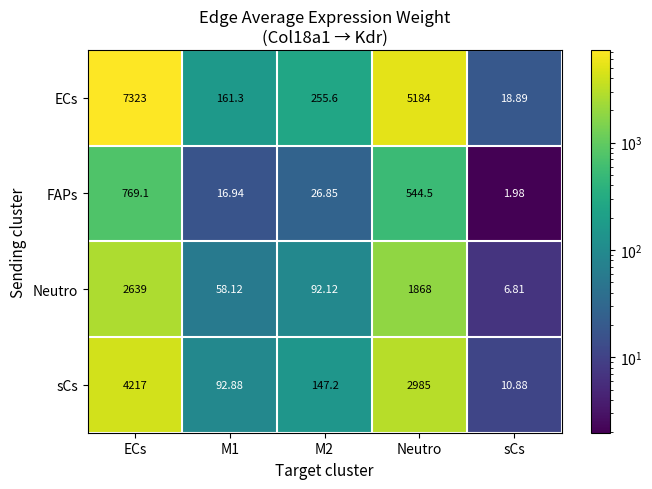

At which category is the sum across all series the highest?

ECs